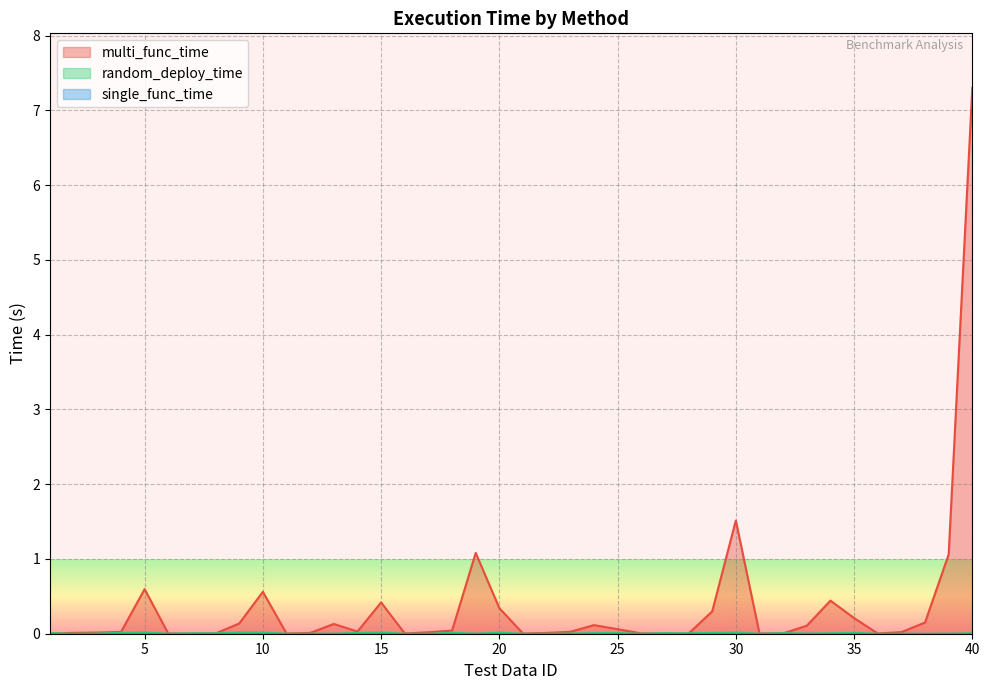

Which category has the lowest value across all series?

2